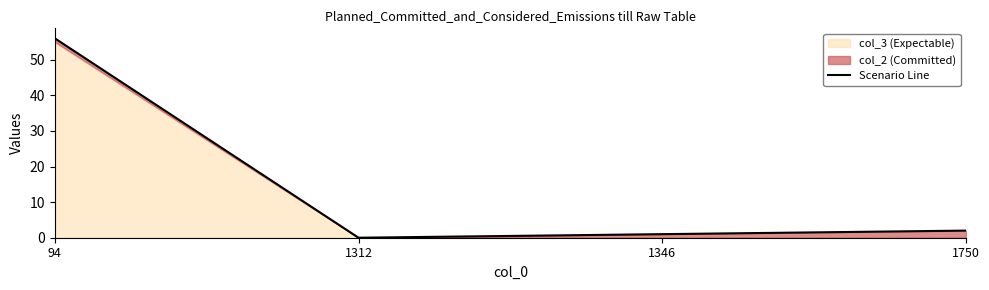

How many points are lower than both their immediate neighbors (excluding endpoints)?

1